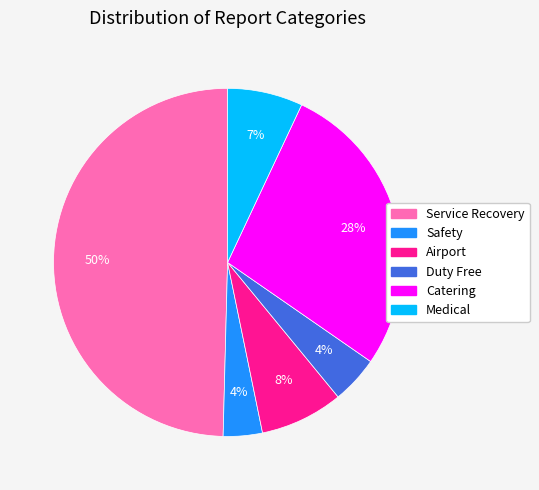

To the nearest percent, what is the average slice percentage?

17%